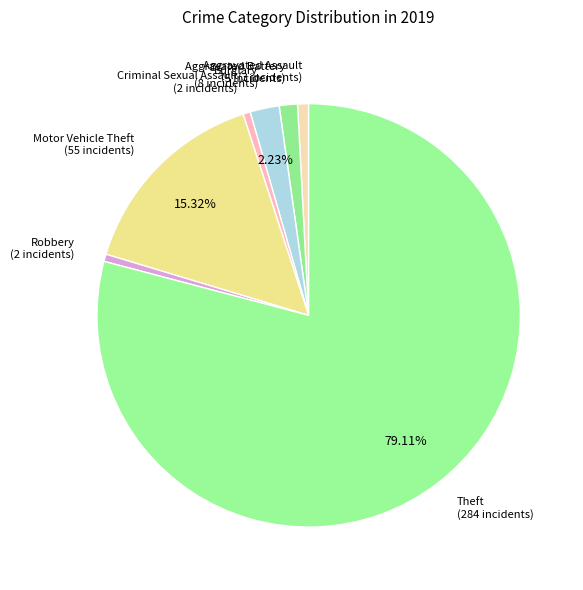

To the nearest percent, what is the difference between the largest and smallest slice percentages?

79%